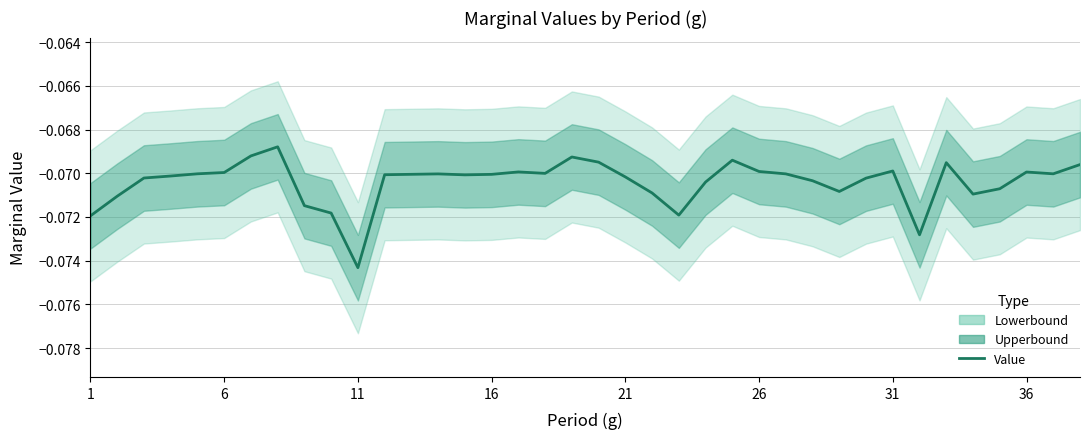

Is it true that the value at 11 is -0.1?

False